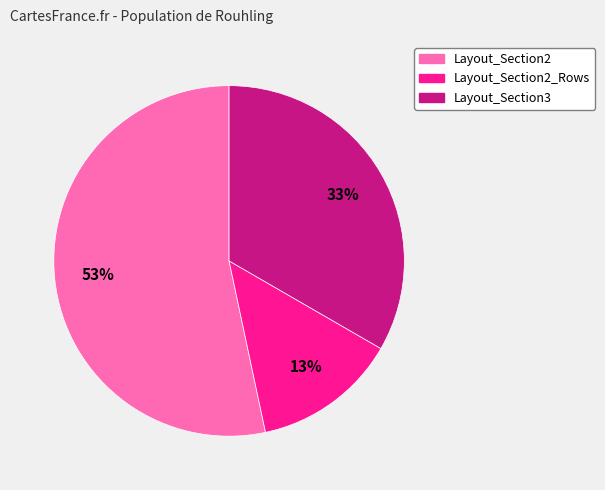

To the nearest percent, what is the difference between the largest and smallest slice percentages?

40%